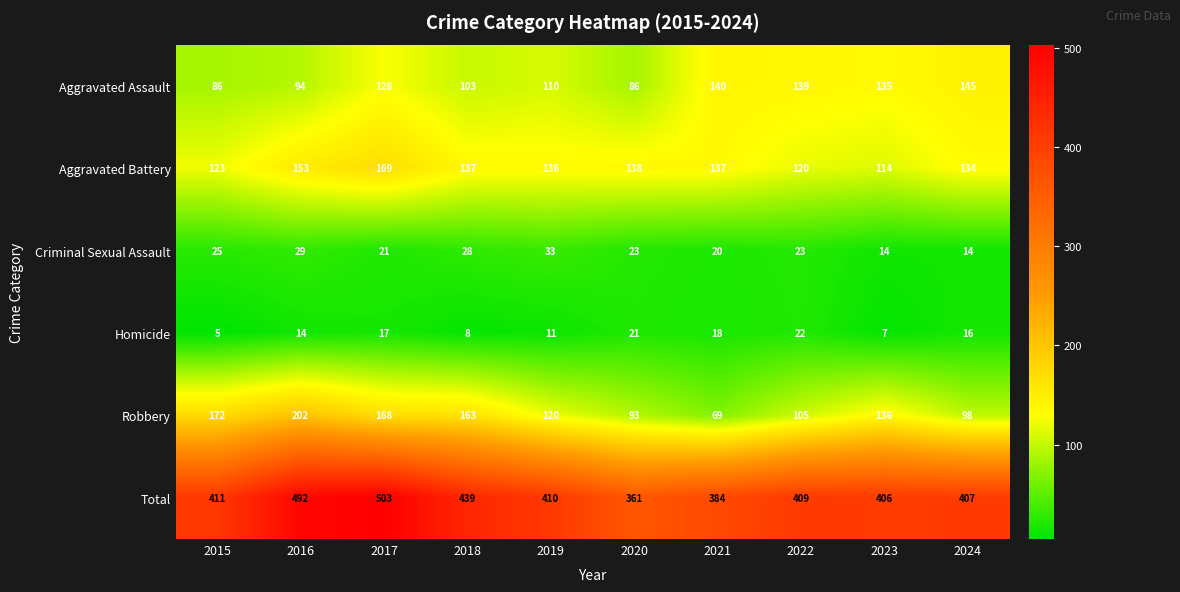

What is the maximum value shown in the chart?

503